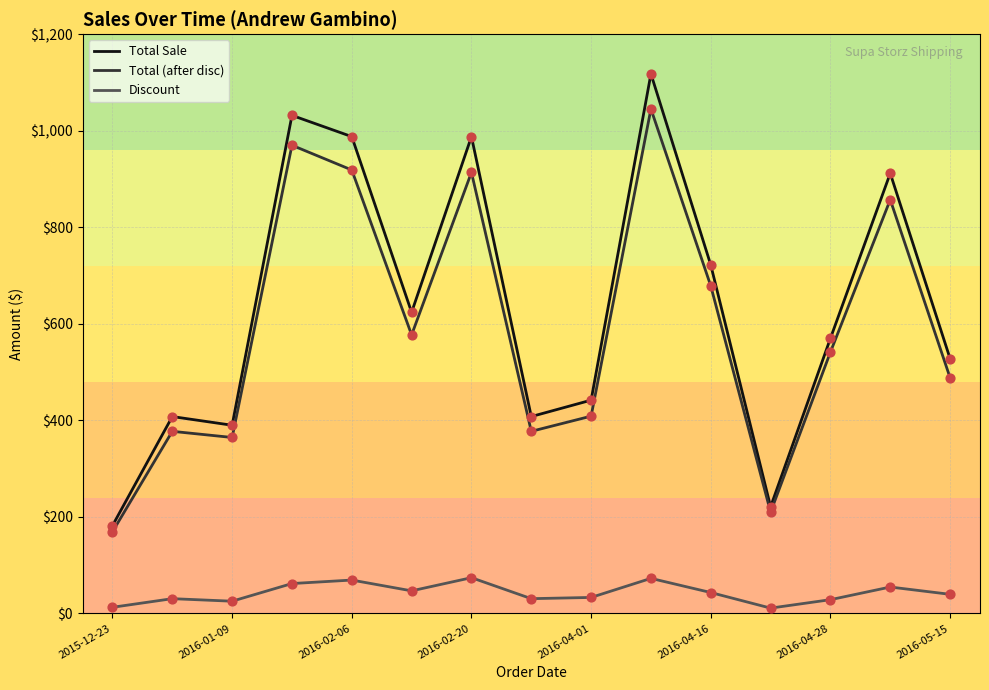

Which series has the widest spread of values?

Total Sale